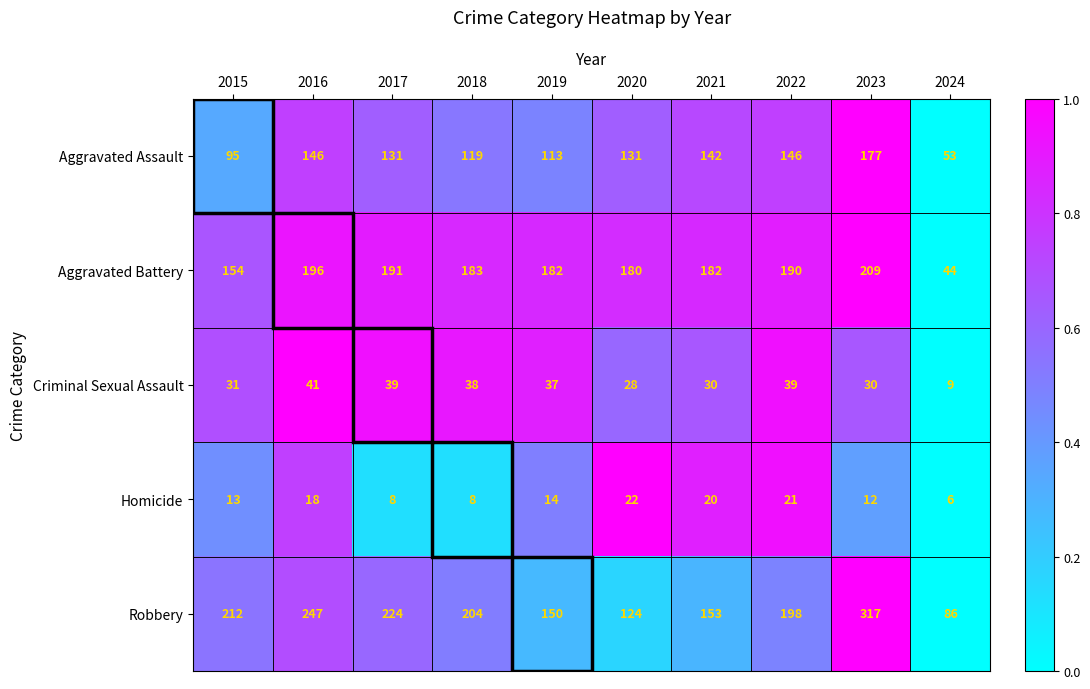

At which category is the sum across all series the highest?

2023